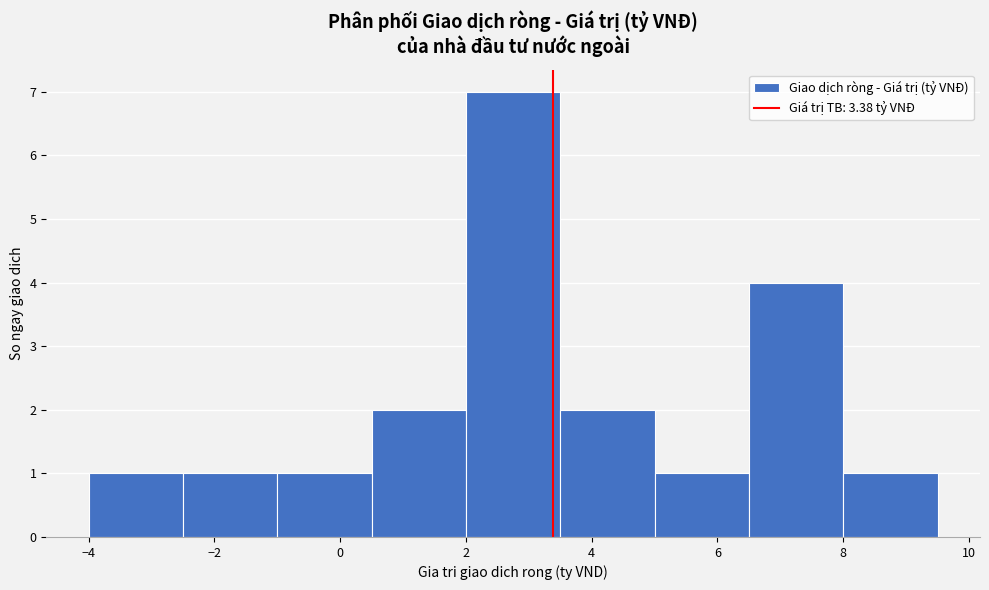

Over which range of the x-axis is the bar tallest?

2.0 to 3.5